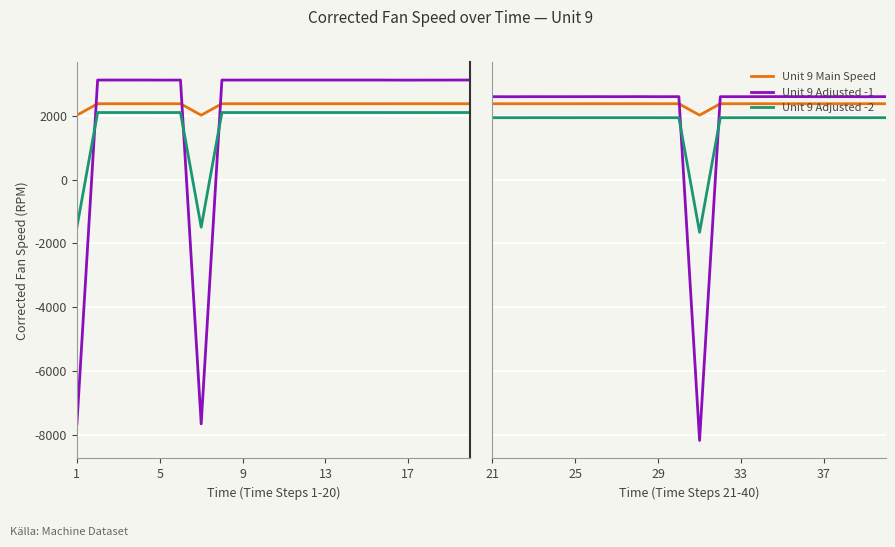

Which series has the largest total across all categories?

Unit 9 Main Speed